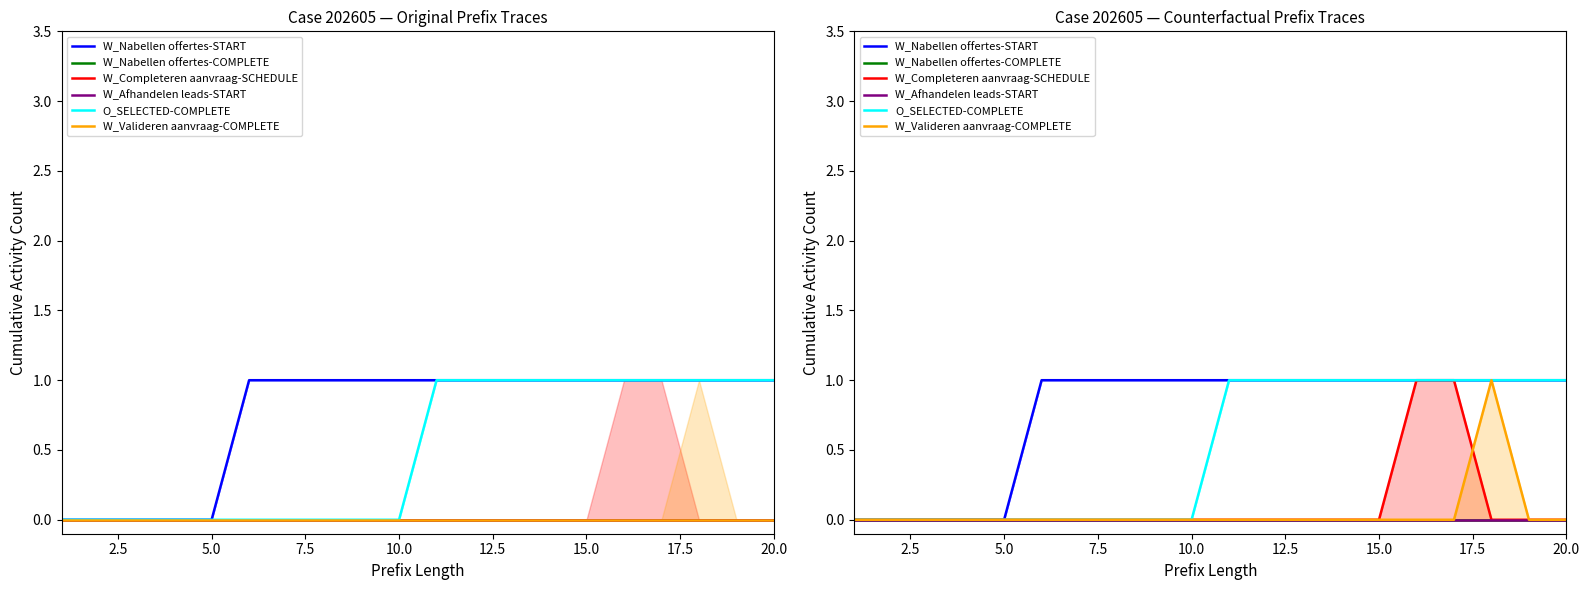

What are all the series names shown in the legend?

W_Nabellen offertes-START, W_Nabellen offertes-COMPLETE, W_Completeren aanvraag-SCHEDULE, W_Afhandelen leads-START, O_SELECTED-COMPLETE, W_Valideren aanvraag-COMPLETE